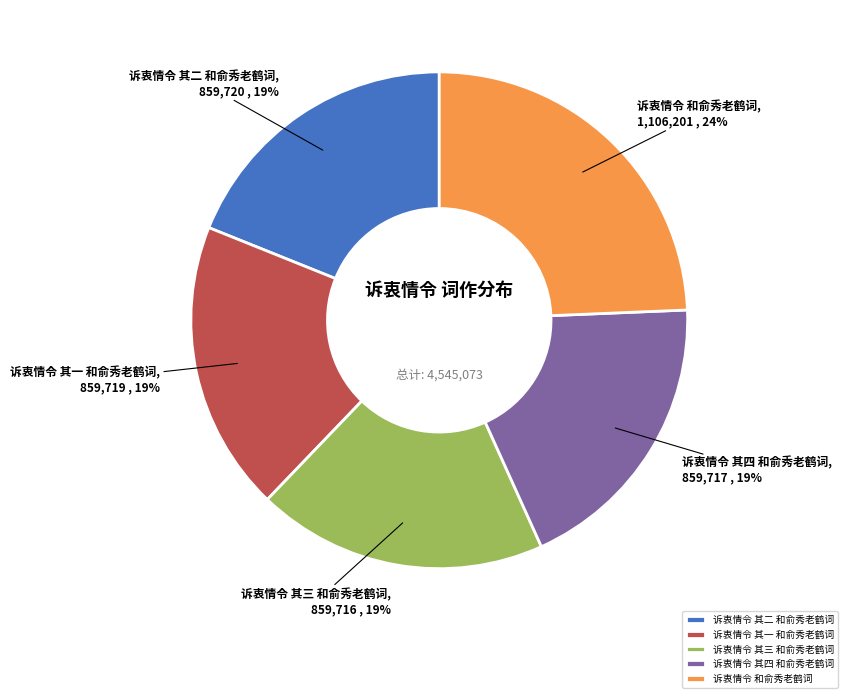

What is the largest slice in the pie chart?

诉衷情令 和俞秀老鹤词